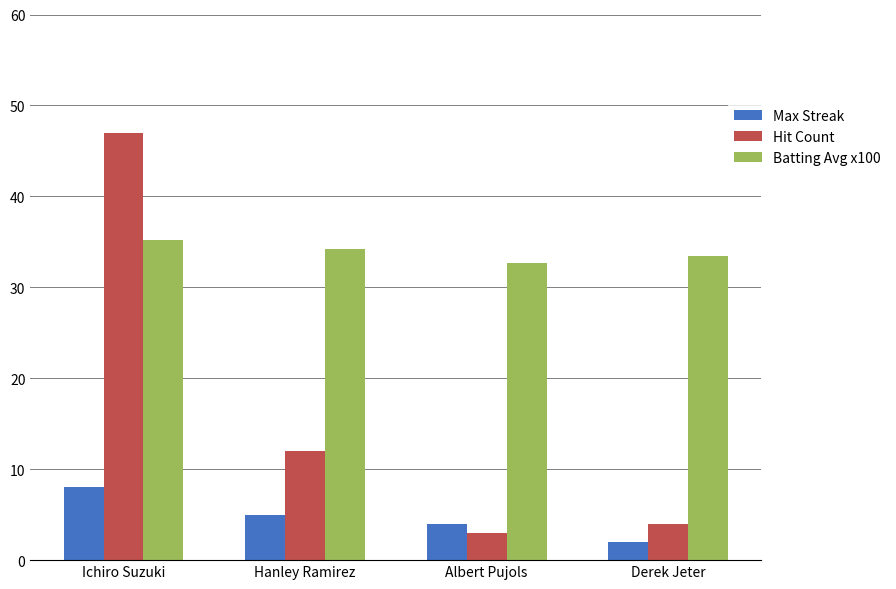

What is the difference between the Max Streak values at Ichiro Suzuki and Derek Jeter?

6.0